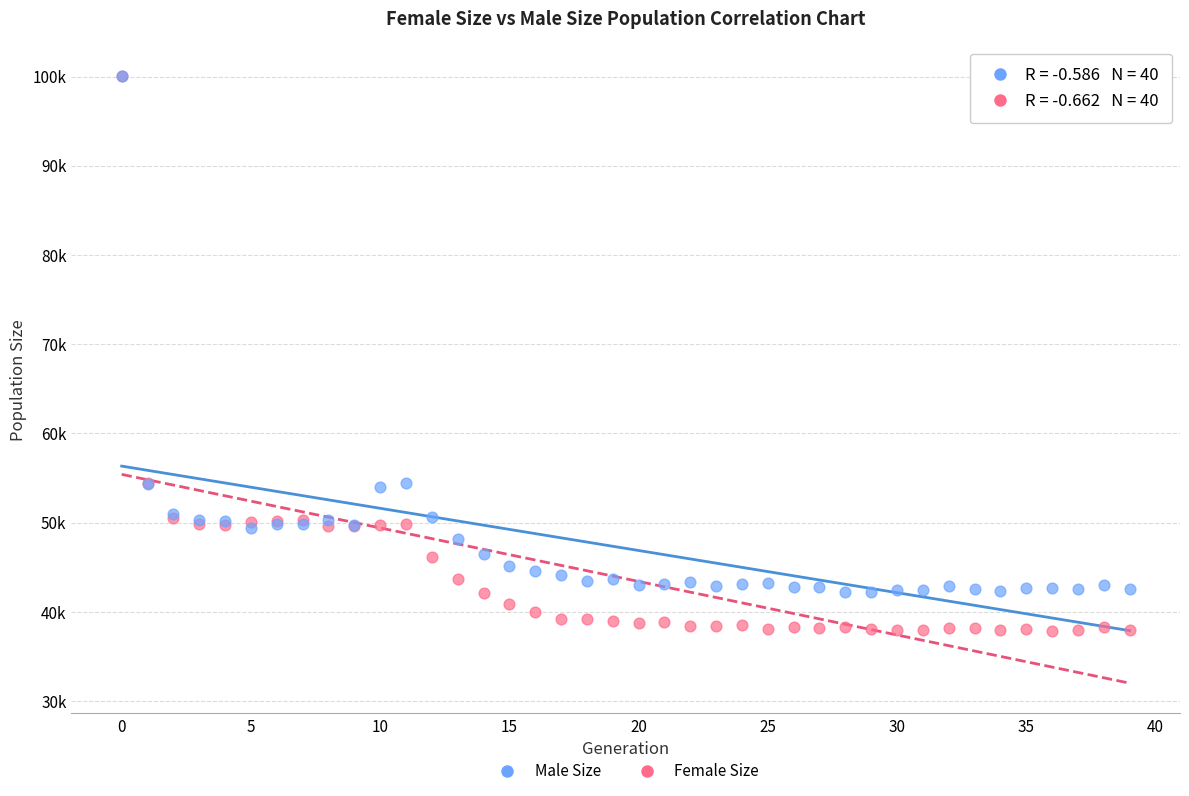

What are all the series names shown in the legend?

Male Size, Female Size